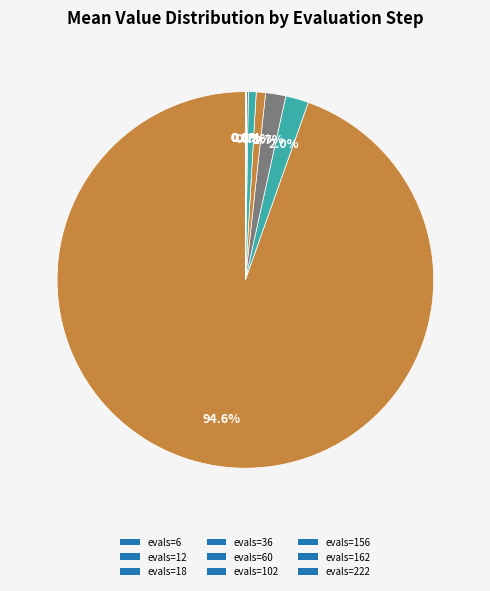

Is there any slice that represents more than half of the pie?

Yes